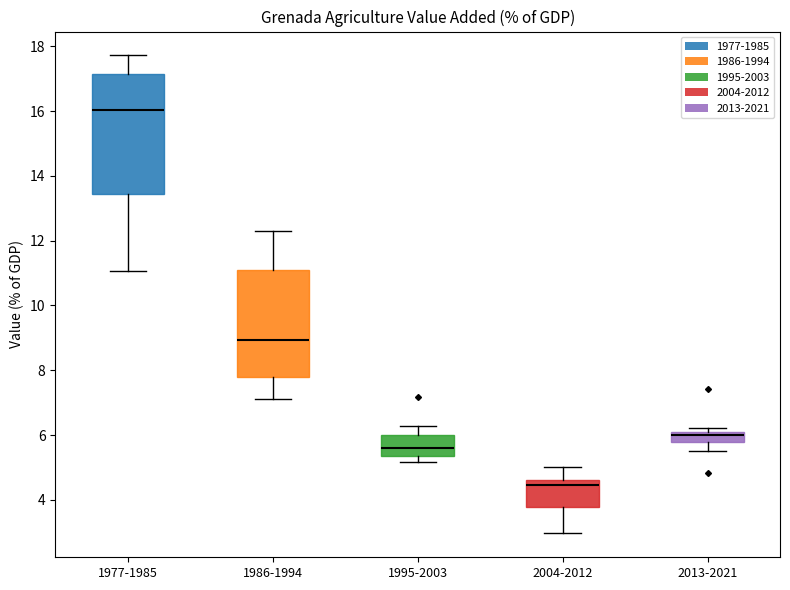

Which box has the highest median line?

1977-1985